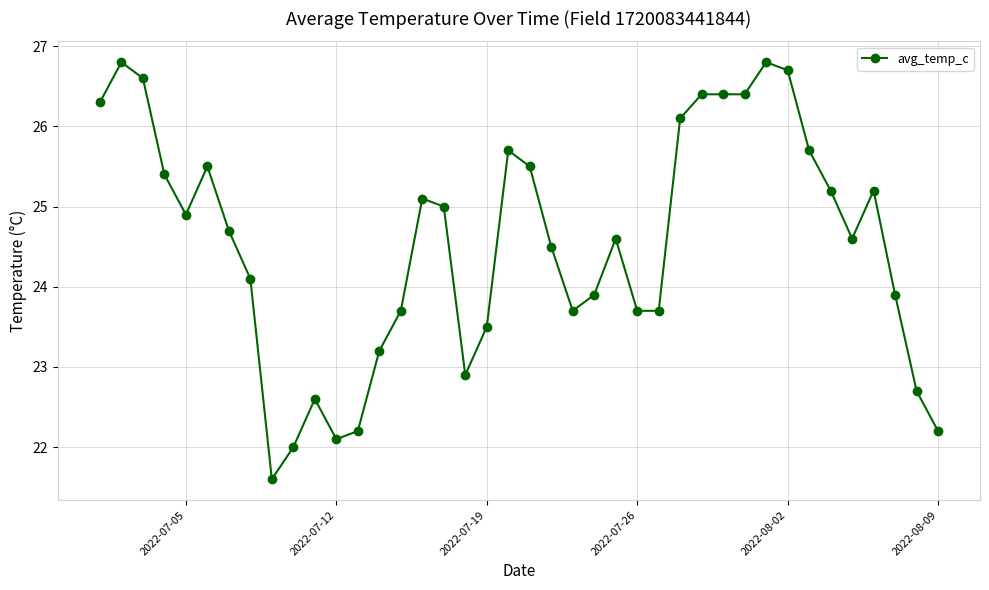

What is the difference between the second highest and second lowest values?

4.8